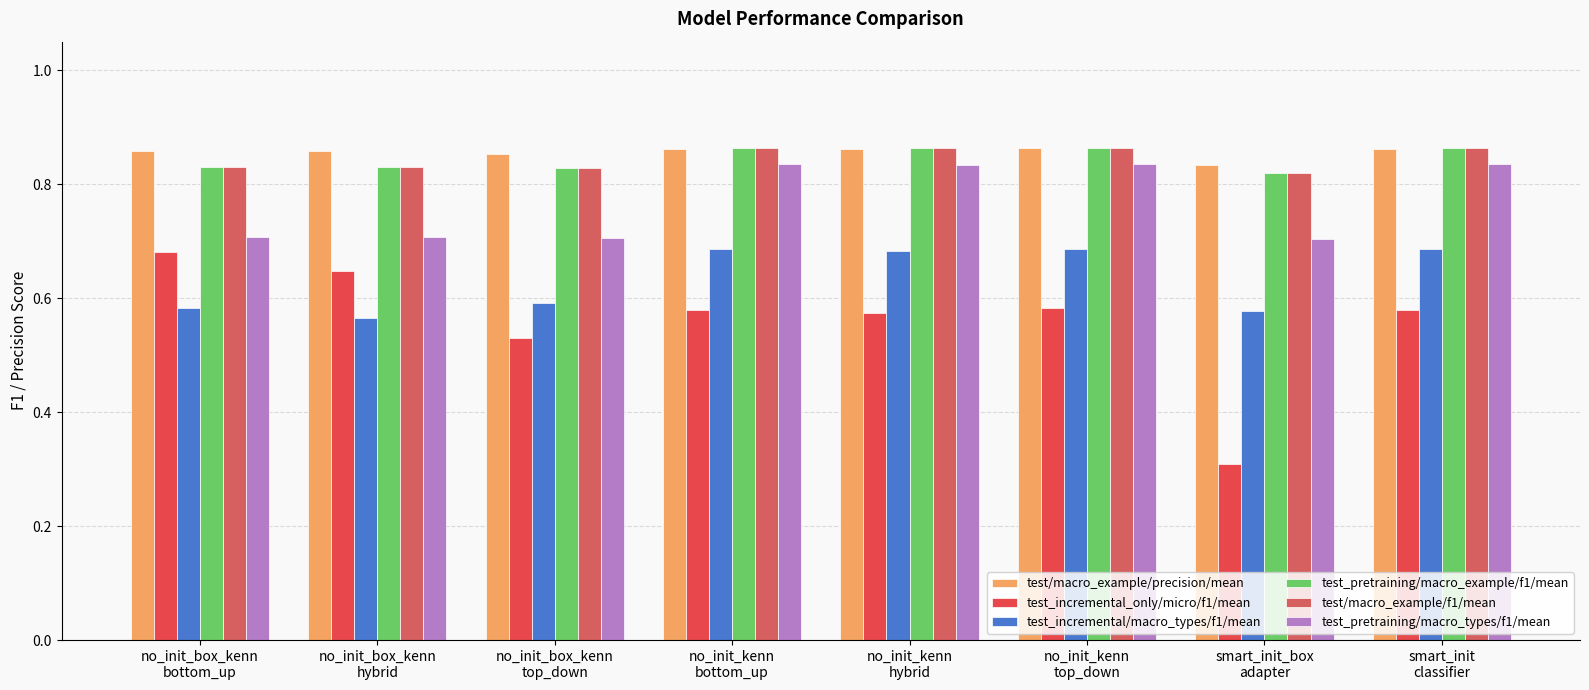

What is the label of the 2nd bar from the right?

smart_init_box
adapter